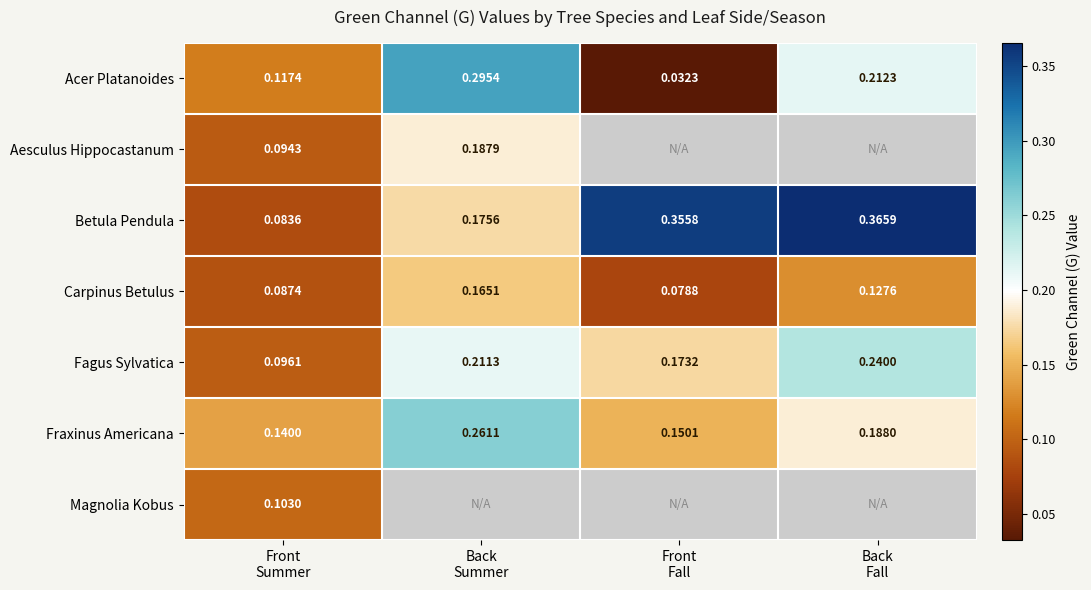

Which series changed the most between Back Summer and Front Fall?

Acer Platanoides